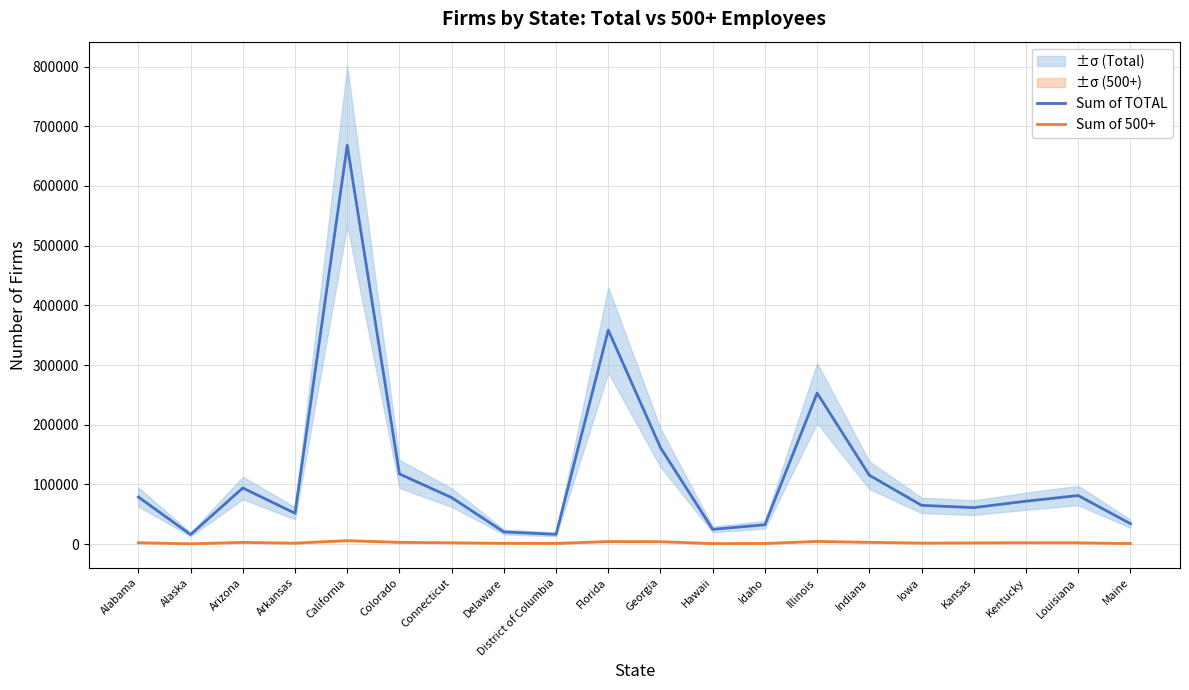

Which series has the largest total across all categories?

Sum of TOTAL